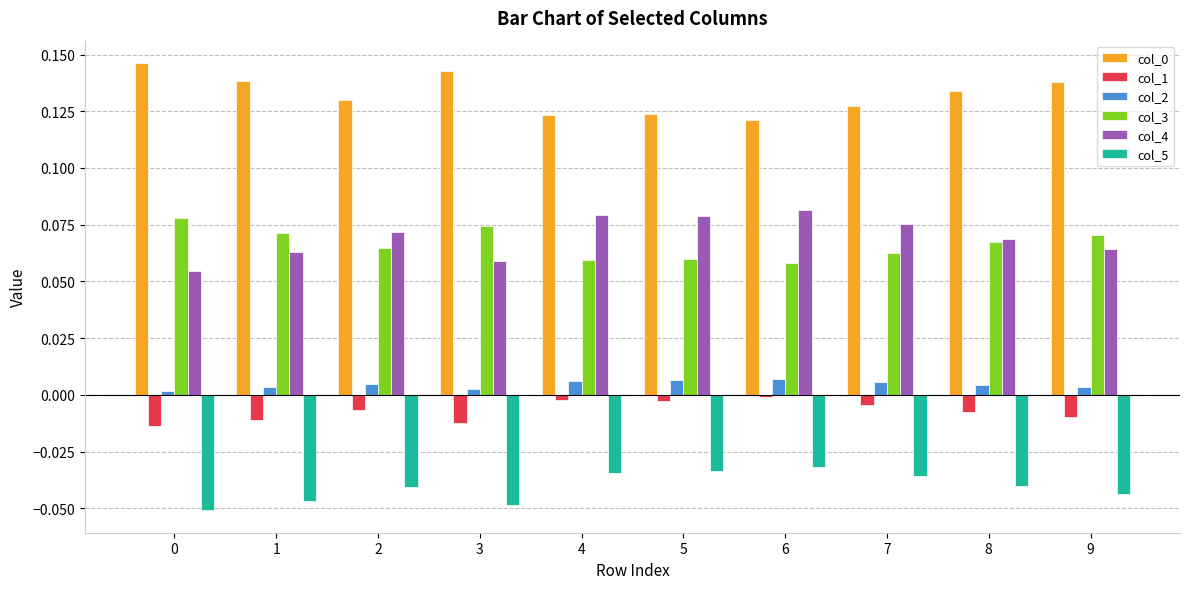

True or false: col_3 has a value of 0.0 at 4.

False